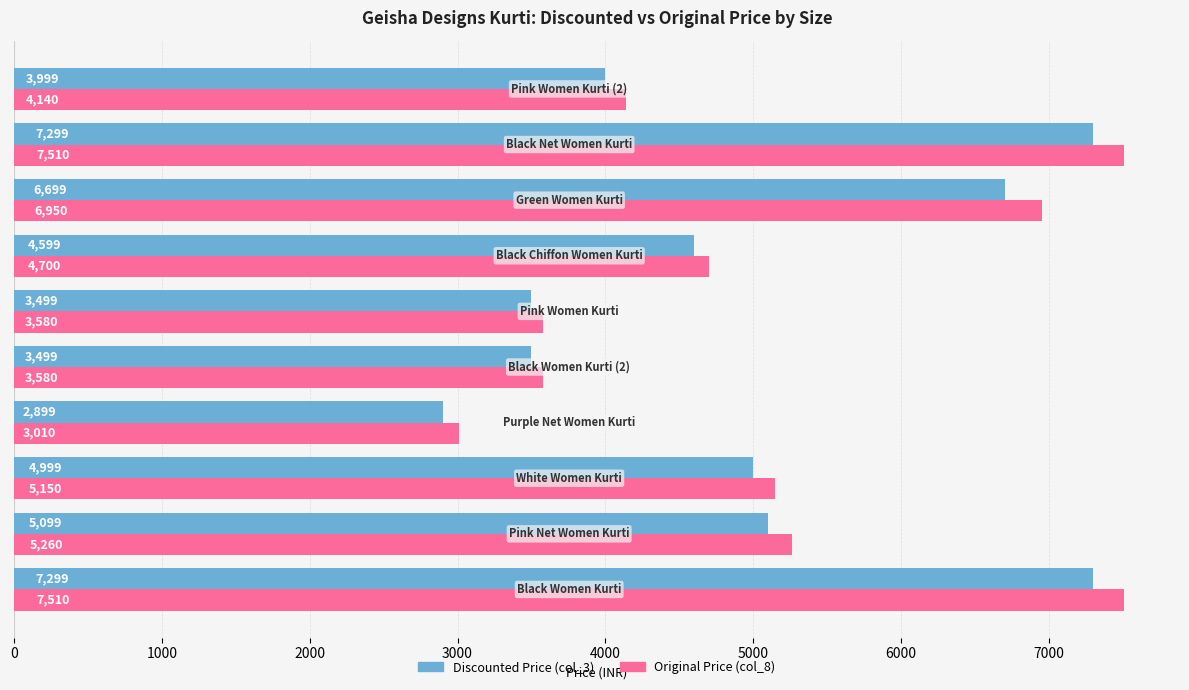

What is the minimum value shown in the chart?

2899